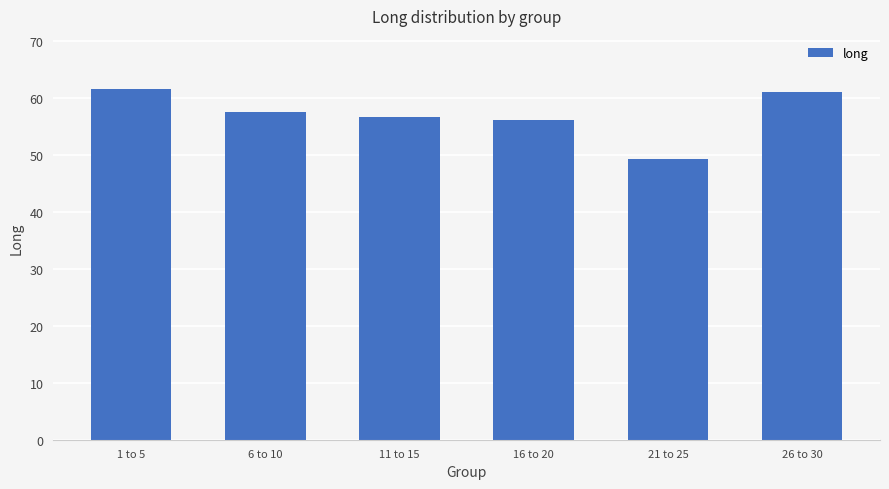

Which label corresponds to the smallest value in the chart?

21 to 25